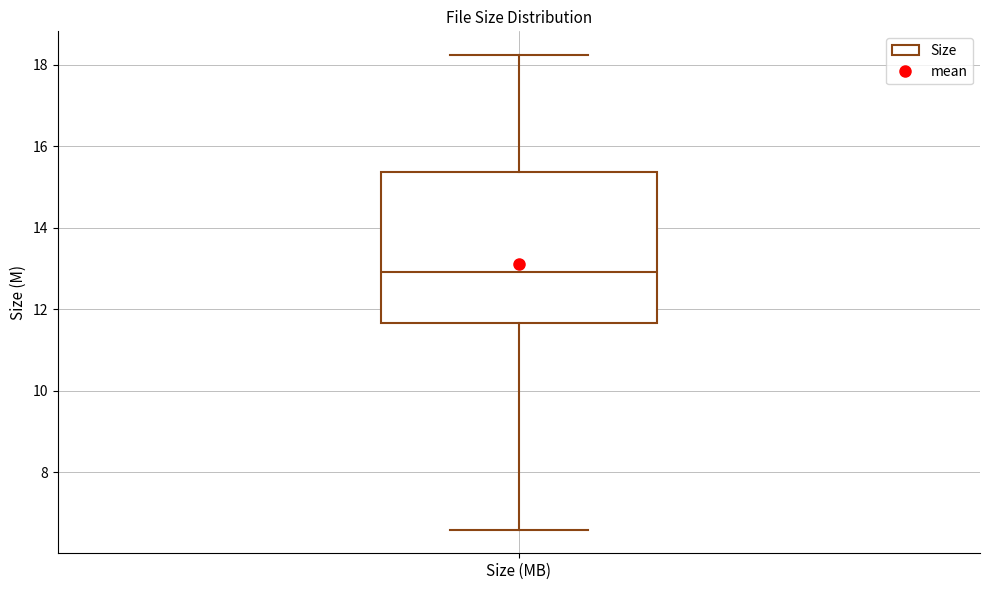

Transcribe this box plot: give where the median line is, the range the box spans, and where the two whiskers end, as read against the y-axis. The values are not printed on the chart, so give them approximately, as read against the axis.

median 13.0, box 11.6 to 15.4, whiskers 6.6 to 18.2